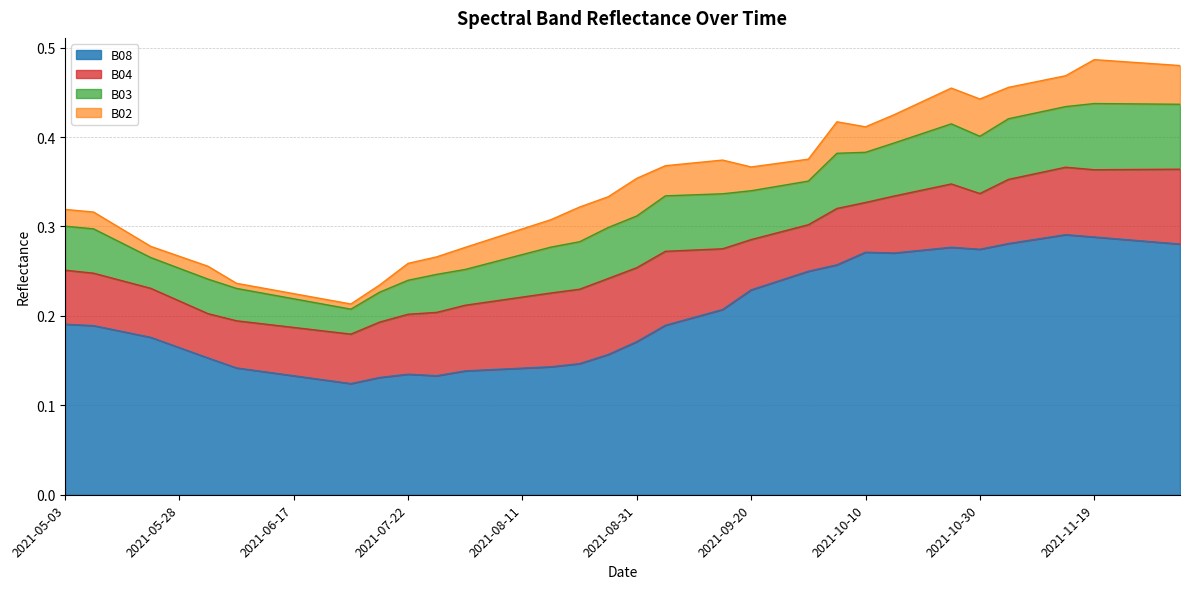

What position from the left is 2021-10-30?

33